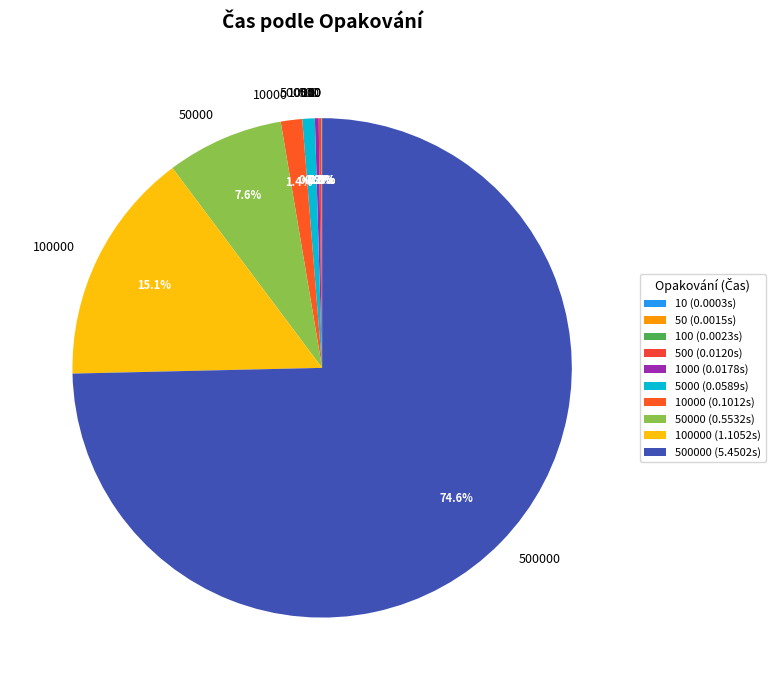

Does any single category account for the majority?

Yes